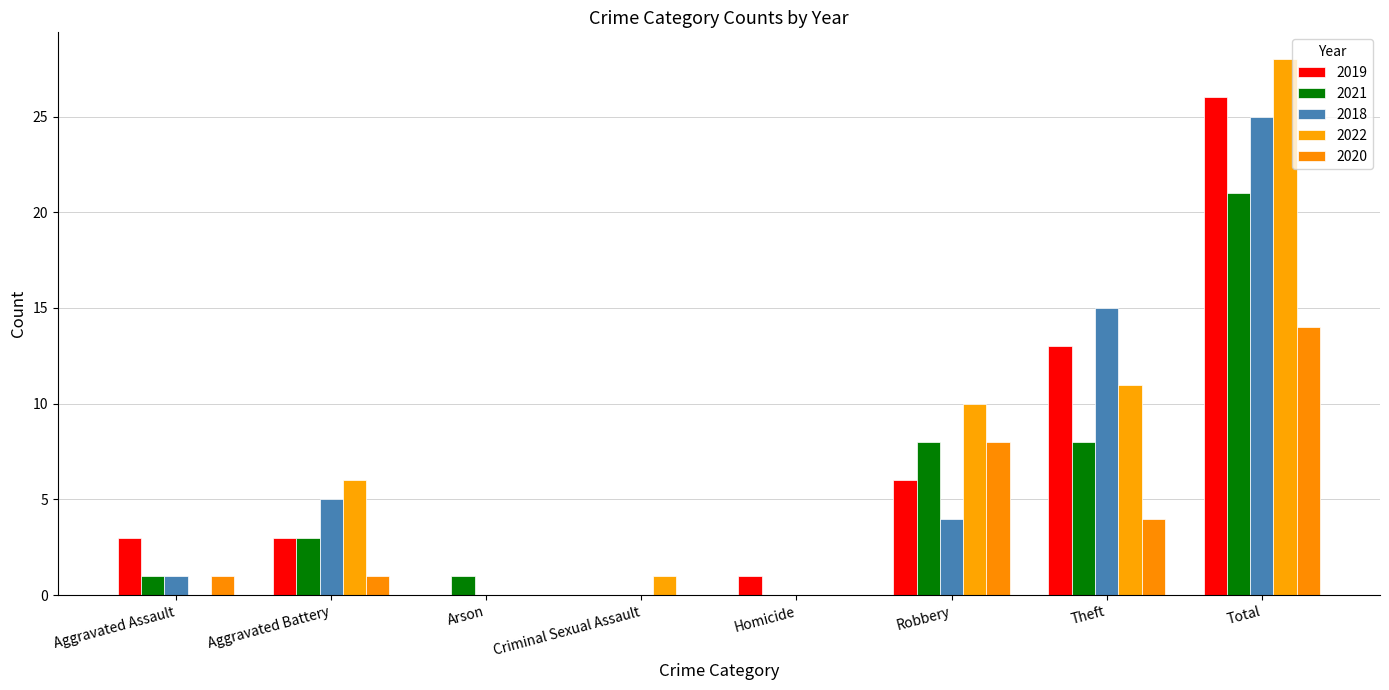

What is the difference between the maximum and minimum values in the 2018 series?

25